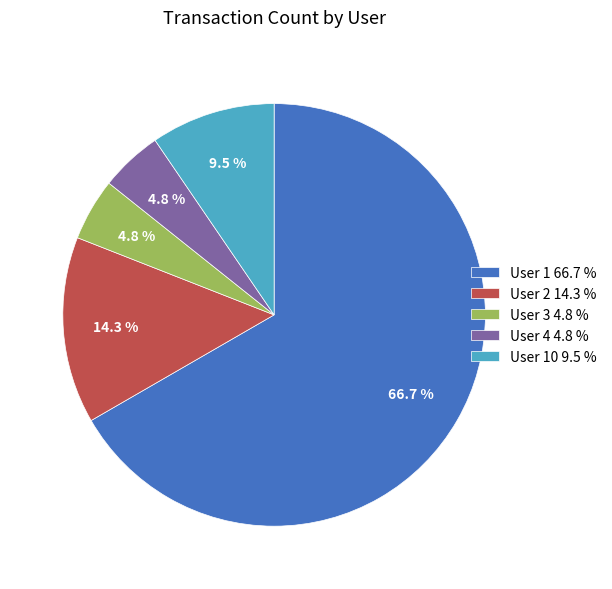

Which slice represents more than half of the pie?

User 1 66.7 %